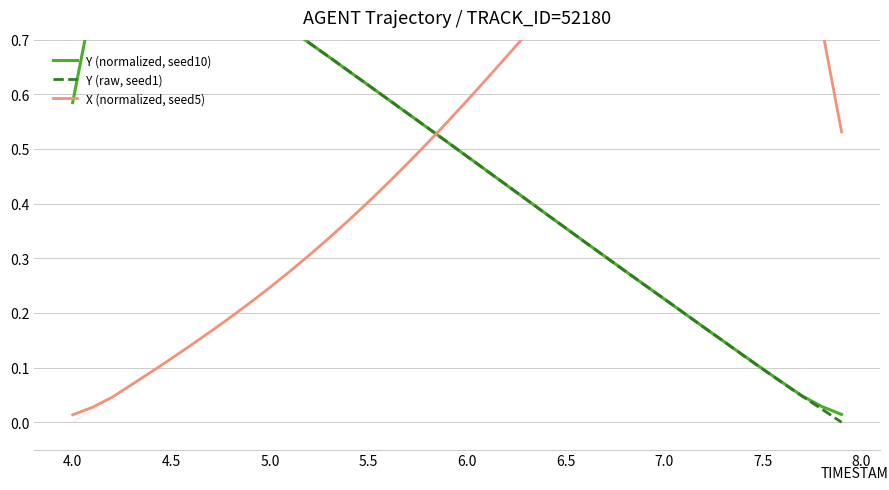

What are all the series names shown in the legend?

Y (normalized, seed10), Y (raw, seed1), X (normalized, seed5)